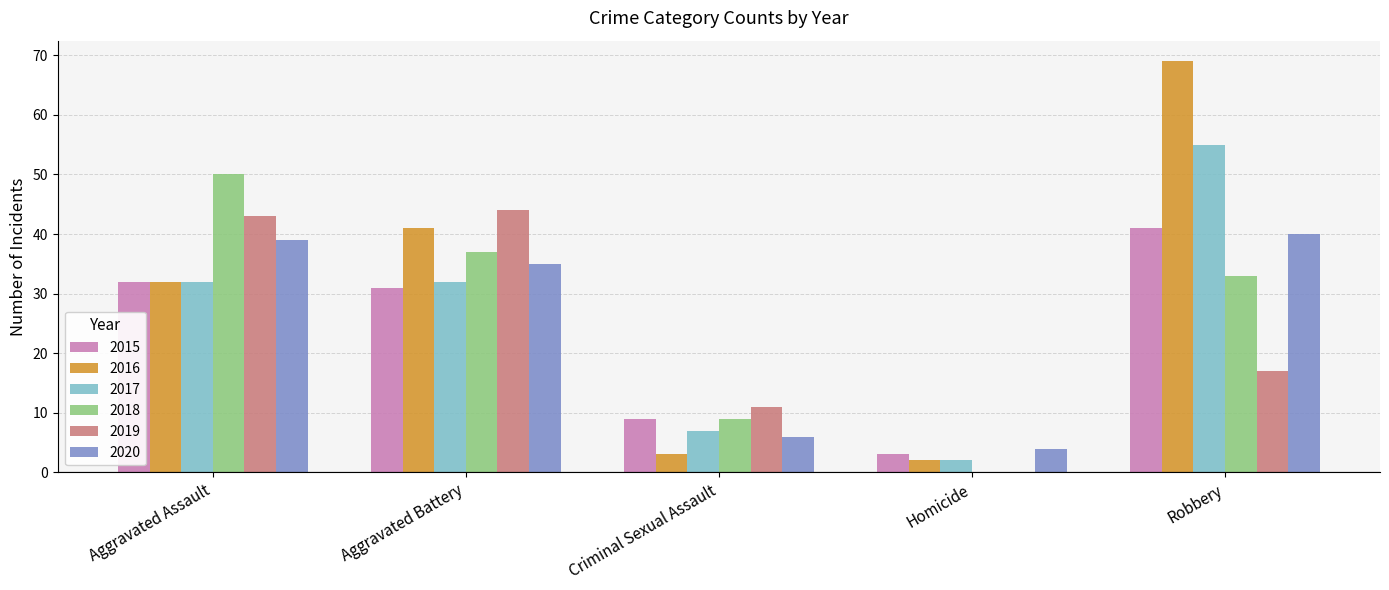

Which category has the highest value across all series?

Robbery